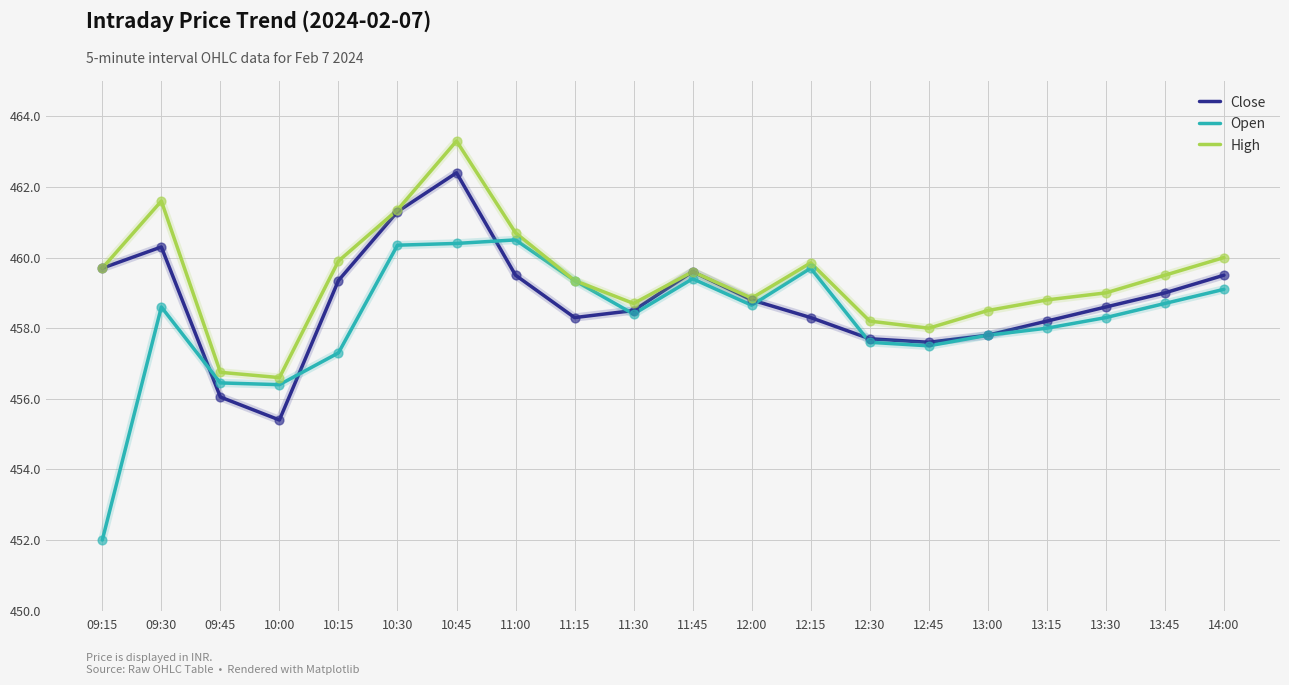

What is the total value across all series at 10:00?

1368.4